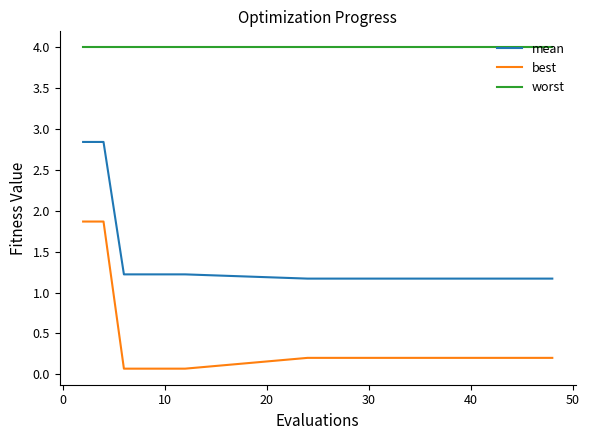

Which series has the largest total across all categories?

worst